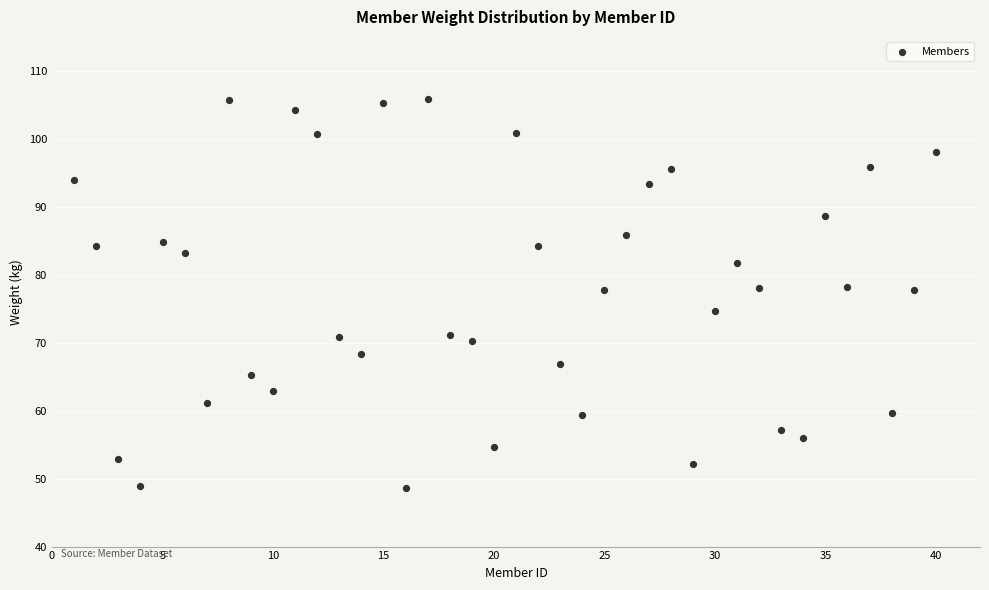

What is the range of Y values (max minus min)?

57.3